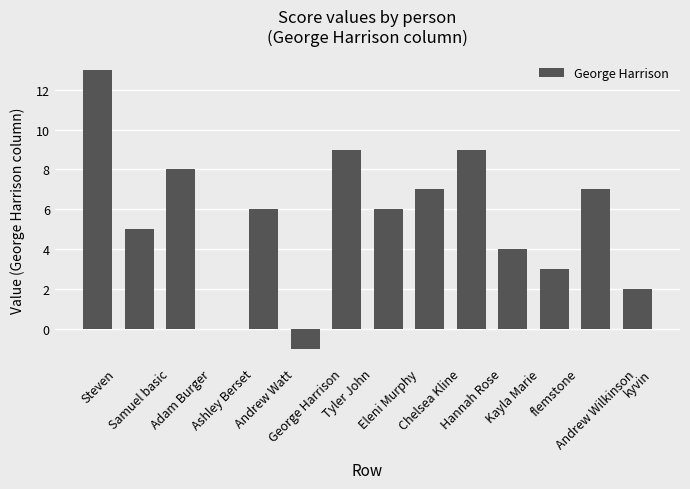

How many categories are shown in the chart?

14